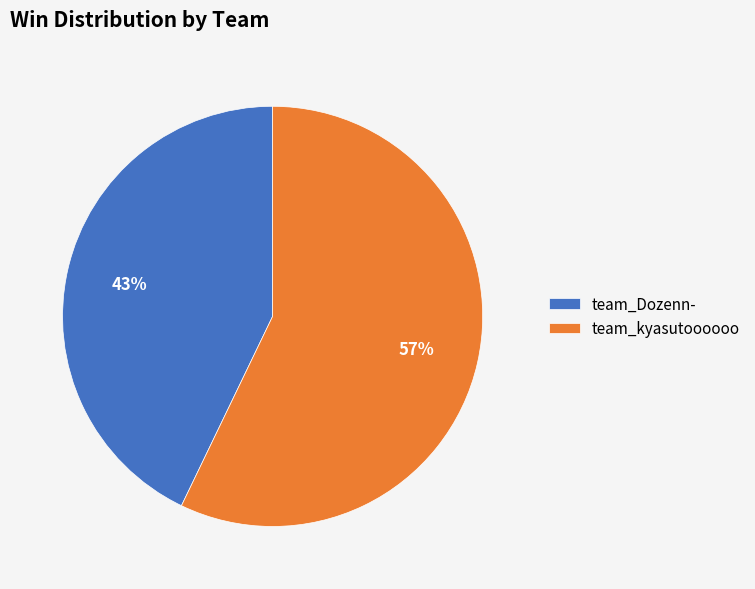

Is it true that team_Dozenn- is 43% of the pie?

True